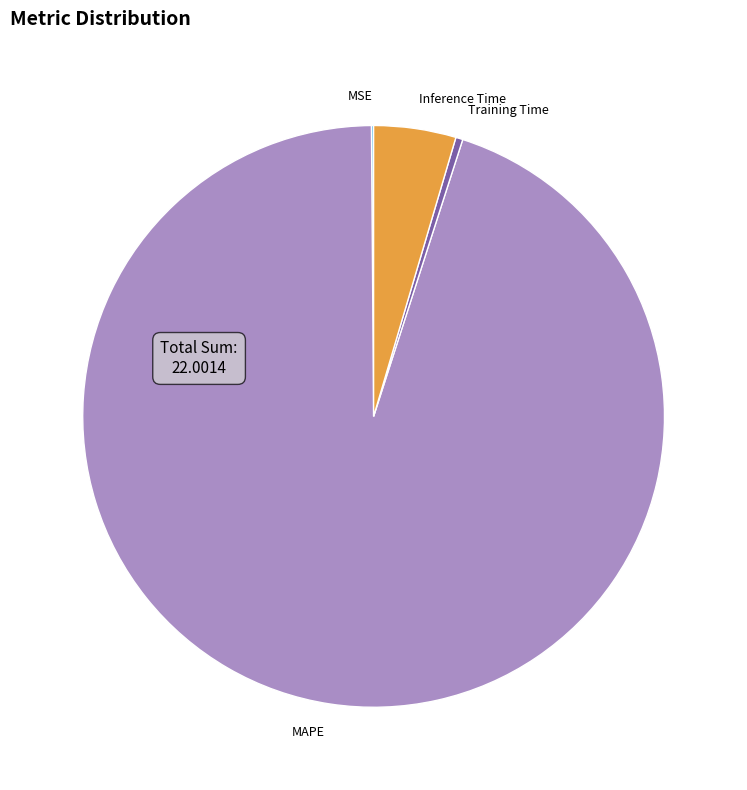

Is it true that MAPE is 95% of the pie?

True